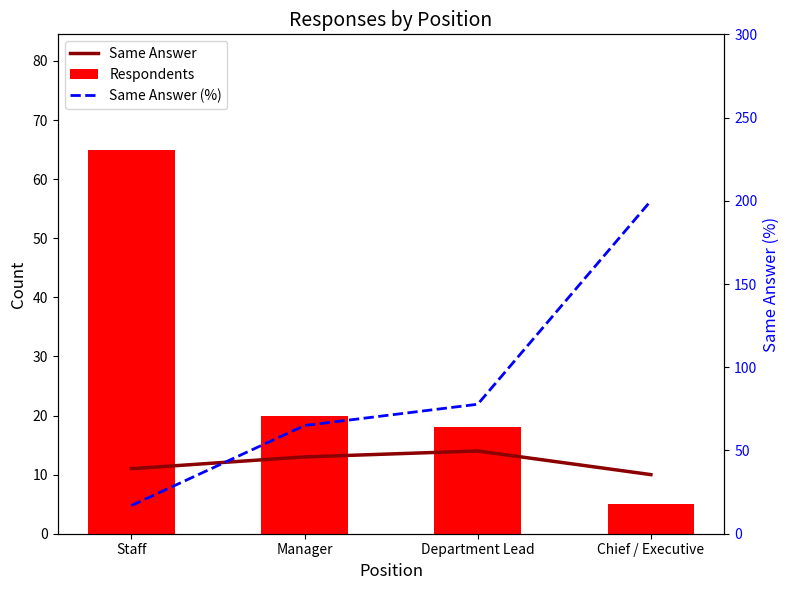

Does the chart contain any negative values?

No